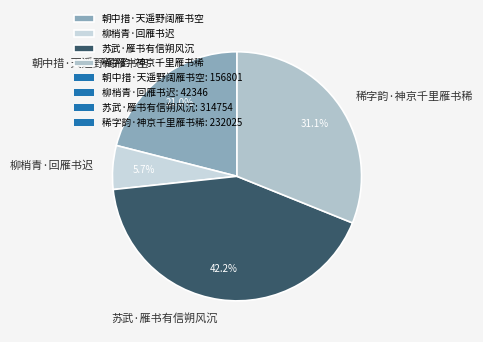

To the nearest percent, what portion does 稀字韵·神京千里雁书稀 represent?

31%